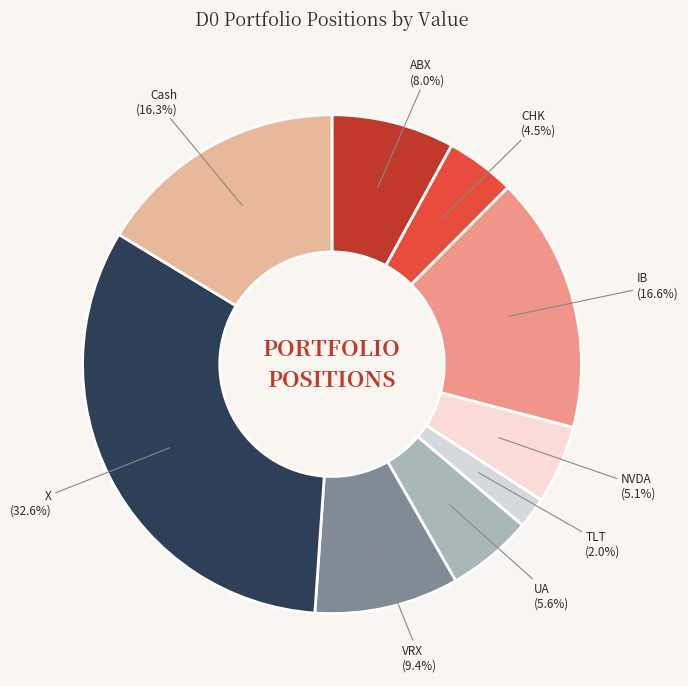

Is it true that CHK is 13% of the pie?

False